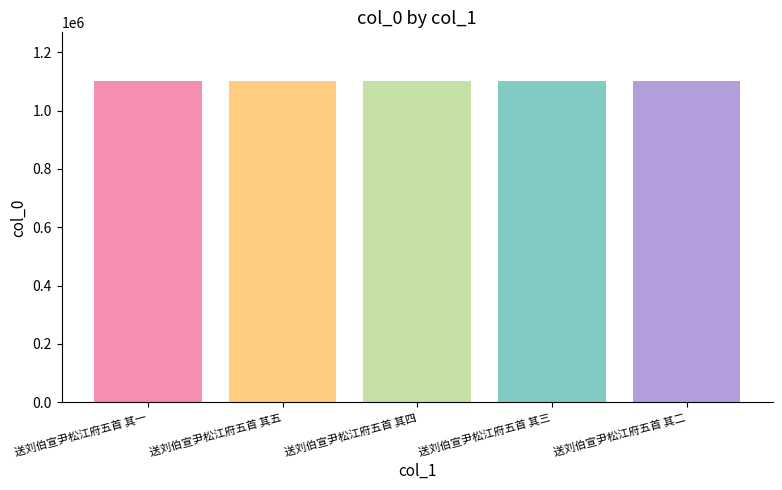

What is the label of the 1st bar from the left?

送刘伯宣尹松江府五首 其一